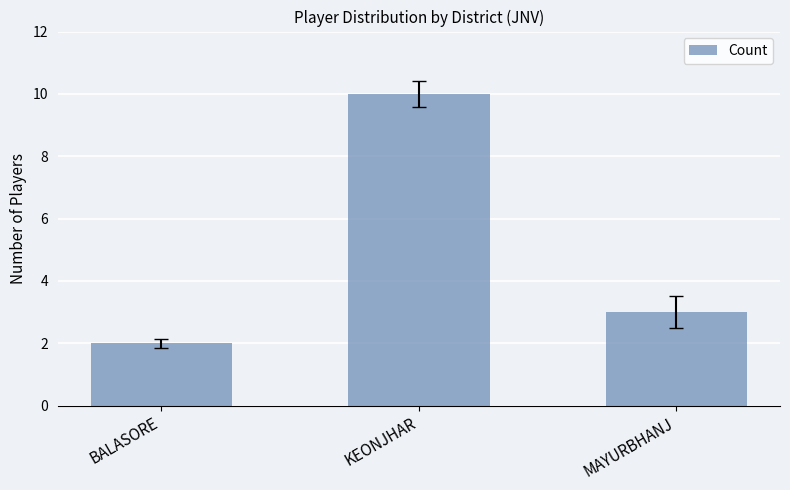

How many categories are shown in the chart?

3